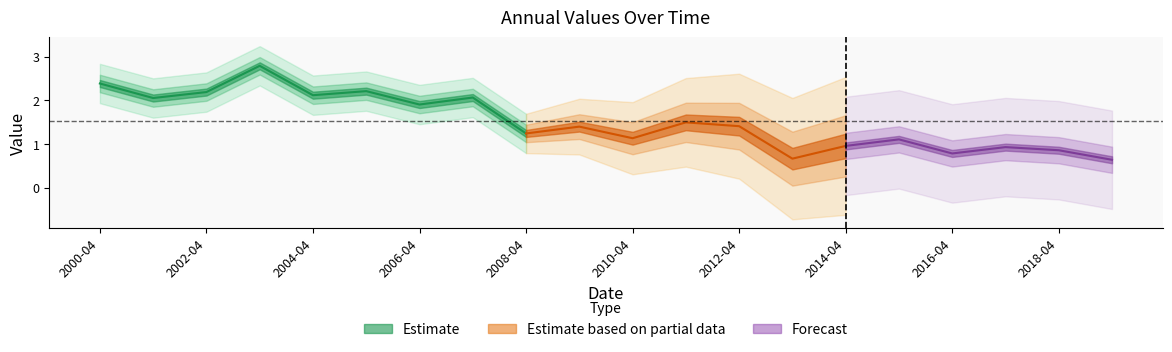

Does the chart display data point markers on the line(s)?

No